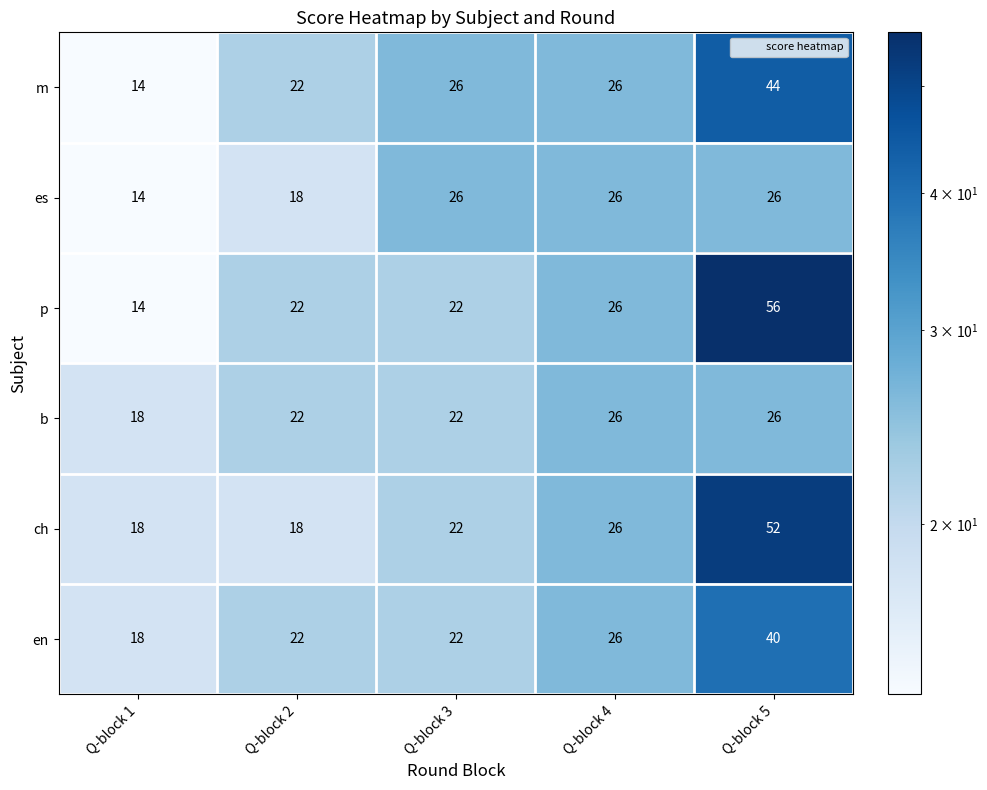

What is the sum of the p values at Q-block 4 and Q-block 1?

40